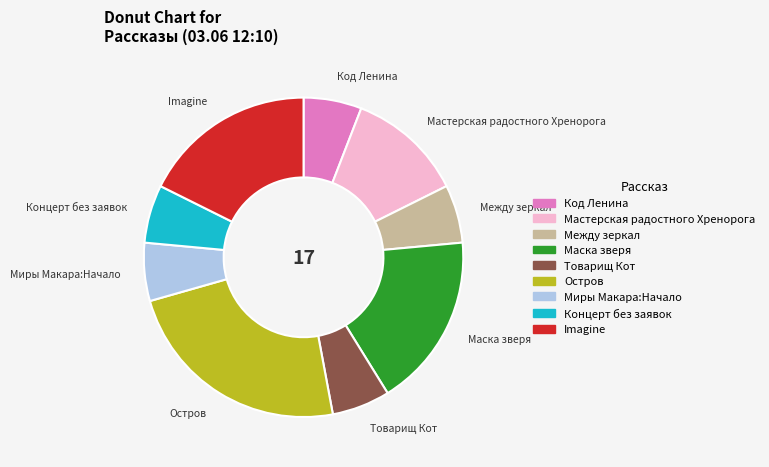

Is the sum of Между зеркал and Imagine greater than half?

No